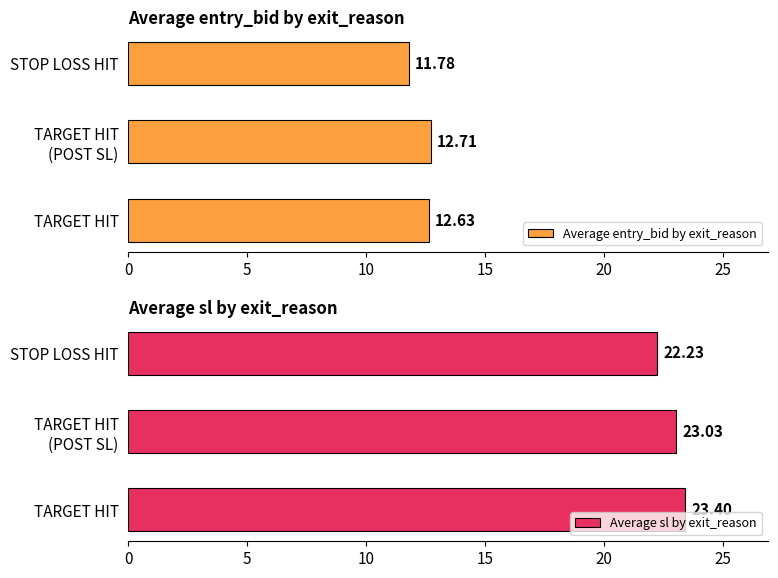

What are all the series names shown in the legend?

Average entry_bid by exit_reason, Average sl by exit_reason